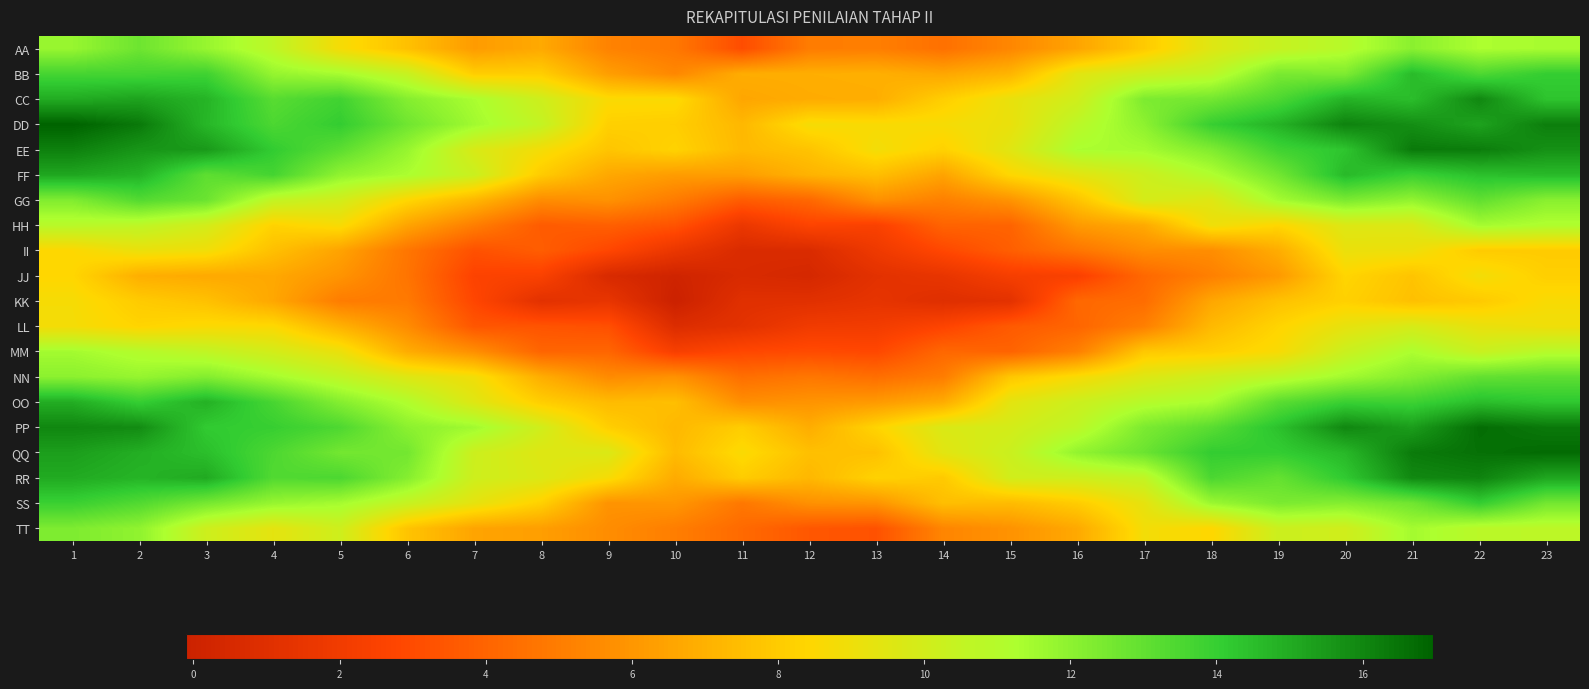

Reading left to right, what are all the values shown in this chart?

AA: 1=11.7	2=12.7	3=11.8	4=10.7	5=8.8	6=7.6	7=6.2	8=6.7	9=5.3	10=4.8	11=3.1	12=5.0	13=5.1	14=4.5	15=5.4	16=6.5	17=8.0	18=9.6	19=10.4	20=10.9	21=12.1	22=11.3	23=11.4
BB: 1=13.7	2=13.7	3=13.8	4=11.8	5=11.4	6=10.4	7=8.1	8=8.1	9=6.3	10=5.4	11=6.9	12=6.9	13=6.9	14=6.6	15=7.2	16=9.4	17=10.1	18=10.7	19=12.4	20=12.3	21=14.6	22=13.4	23=14.0
CC: 1=15.0	2=15.2	3=14.8	4=13.2	5=13.8	6=12.2	7=11.3	8=10.1	9=8.6	10=8.6	11=6.6	12=6.8	13=6.9	14=8.1	15=9.2	16=10.1	17=12.4	18=12.6	19=13.5	20=14.8	21=14.5	22=16.0	23=14.3
DD: 1=17.0	2=16.4	3=14.7	4=13.5	5=14.1	6=12.7	7=11.5	8=10.5	9=8.2	10=8.1	11=7.3	12=8.8	13=8.6	14=8.7	15=9.2	16=10.8	17=12.0	18=14.0	19=14.8	20=16.1	21=15.8	22=15.2	23=16.2
EE: 1=16.2	2=15.6	3=15.5	4=14.1	5=13.1	6=11.8	7=9.8	8=8.8	9=7.8	10=8.3	11=7.3	12=7.7	13=8.9	14=8.2	15=9.5	16=11.3	17=11.4	18=12.3	19=13.8	20=14.3	21=16.3	22=16.3	23=15.7
FF: 1=15.1	2=14.8	3=13.1	4=13.7	5=11.9	6=11.3	7=10.3	8=8.0	9=6.7	10=6.2	11=6.3	12=7.1	13=7.5	14=6.5	15=8.5	16=9.4	17=10.2	18=11.1	19=12.6	20=14.6	21=13.9	22=14.4	23=14.6
GG: 1=12.3	2=13.3	3=12.8	4=10.6	5=10.0	6=8.4	7=7.2	8=5.6	9=5.8	10=5.0	11=3.7	12=4.2	13=5.8	14=5.1	15=5.9	16=7.7	17=9.9	18=9.6	19=11.4	20=12.4	21=11.9	22=13.0	23=12.1
HH: 1=10.9	2=10.7	3=10.0	4=8.3	5=8.7	6=6.5	7=5.1	8=3.7	9=3.8	10=3.3	11=1.7	12=2.7	13=2.5	14=4.0	15=4.0	16=6.1	17=6.7	18=9.0	19=8.4	20=9.6	21=9.7	22=11.4	23=11.2
II: 1=8.5	2=9.1	3=8.9	4=7.6	5=6.5	6=4.7	7=3.3	8=3.7	9=2.8	10=1.6	11=0.7	12=0.7	13=1.8	14=2.9	15=3.8	16=4.7	17=5.6	18=5.7	19=6.8	20=9.1	21=9.0	22=8.0	23=8.0
JJ: 1=8.4	2=6.9	3=6.7	4=6.7	5=5.9	6=4.7	7=2.6	8=2.5	9=0.6	10=0.1	11=0.6	12=0.4	13=1.2	14=1.5	15=2.3	16=2.4	17=4.2	18=5.1	19=6.1	20=8.4	21=7.7	22=8.9	23=8.2
KK: 1=8.8	2=8.0	3=7.6	4=6.6	5=5.0	6=4.9	7=2.8	8=1.2	9=1.5	10=-0.1	11=1.1	12=1.1	13=1.4	14=1.0	15=1.2	16=4.2	17=4.4	18=6.6	19=7.6	20=8.2	21=7.6	22=7.9	23=8.7
LL: 1=8.8	2=8.3	3=8.6	4=8.5	5=7.0	6=5.6	7=3.5	8=3.4	9=3.2	10=0.8	11=1.3	12=2.0	13=2.1	14=2.7	15=3.6	16=4.1	17=5.1	18=7.3	19=8.3	20=9.3	21=9.8	22=9.2	23=9.0
MM: 1=11.5	2=11.0	3=10.6	4=10.0	5=9.1	6=6.8	7=5.7	8=4.1	9=4.1	10=2.3	11=2.9	12=3.0	13=2.9	14=4.2	15=4.0	16=5.1	17=7.9	18=8.1	19=8.7	20=10.3	21=11.3	22=10.3	23=10.9
NN: 1=12.0	2=11.8	3=12.2	4=11.4	5=10.6	6=9.6	7=8.9	8=6.9	9=5.6	10=5.8	11=4.4	12=4.8	13=4.4	14=5.0	15=7.8	16=8.7	17=9.6	18=10.2	19=10.7	20=11.5	21=12.2	22=13.0	23=13.1
OO: 1=14.9	2=14.0	3=14.8	4=13.6	5=12.2	6=11.1	7=9.6	8=8.1	9=7.4	10=7.5	11=5.7	12=5.9	13=6.1	14=6.8	15=9.4	16=10.2	17=10.9	18=11.3	19=13.1	20=13.9	21=13.8	22=14.5	23=14.2
PP: 1=16.0	2=15.8	3=14.1	4=14.0	5=13.5	6=12.0	7=11.6	8=10.1	9=8.1	10=7.3	11=8.1	12=6.9	13=8.3	14=9.7	15=9.9	16=10.7	17=12.4	18=13.2	19=14.4	20=16.0	21=15.4	22=16.7	23=16.4
QQ: 1=15.3	2=14.9	3=14.5	4=13.5	5=12.6	6=12.6	7=10.2	8=9.6	9=9.7	10=7.4	11=8.6	12=7.6	13=7.6	14=9.4	15=10.3	16=11.9	17=12.8	18=14.1	19=14.1	20=14.7	21=16.3	22=16.6	23=16.7
RR: 1=15.0	2=14.8	3=15.0	4=13.4	5=13.5	6=12.2	7=10.1	8=9.7	9=8.8	10=6.8	11=8.0	12=7.3	13=8.3	14=7.9	15=10.0	16=10.1	17=10.6	18=13.5	19=12.9	20=14.2	21=15.9	22=16.1	23=15.1
SS: 1=13.9	2=13.4	3=12.5	4=11.8	5=11.4	6=10.4	7=9.3	8=8.2	9=5.9	10=6.0	11=4.8	12=5.8	13=5.9	14=7.5	15=7.4	16=8.0	17=9.3	18=11.7	19=12.4	20=12.2	21=12.7	22=14.0	23=12.6
TT: 1=12.3	2=11.9	3=10.2	4=9.4	5=10.1	6=7.7	7=6.5	8=6.3	9=5.6	10=5.1	11=4.2	12=3.5	13=3.3	14=5.3	15=5.9	16=6.7	17=8.9	18=8.4	19=10.2	20=10.1	21=11.5	22=10.8	23=10.7